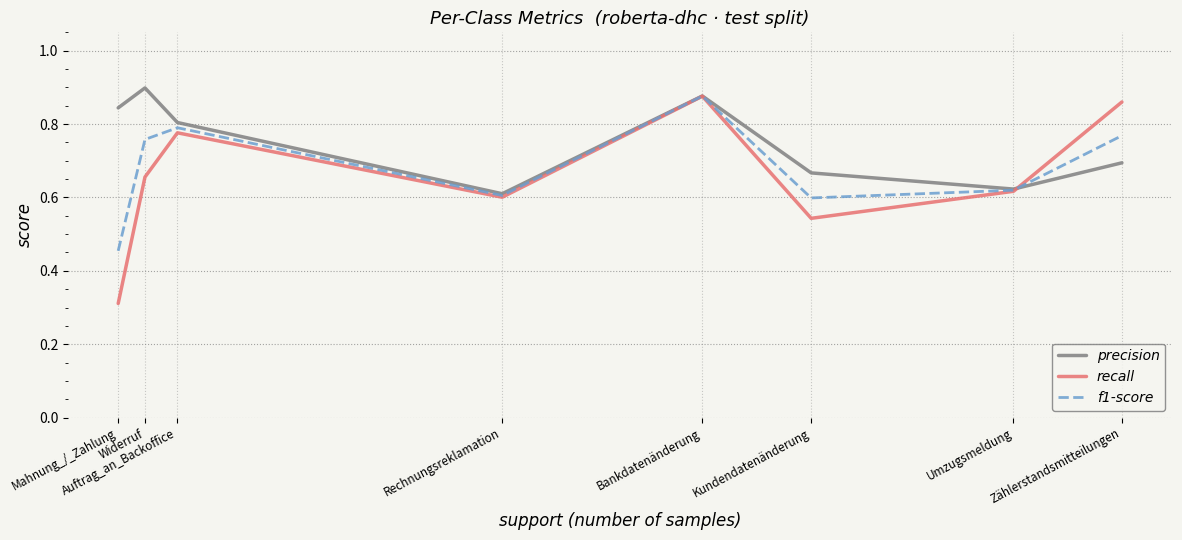

Rank the series by their average value, from highest to lowest.

precision, f1-score, recall